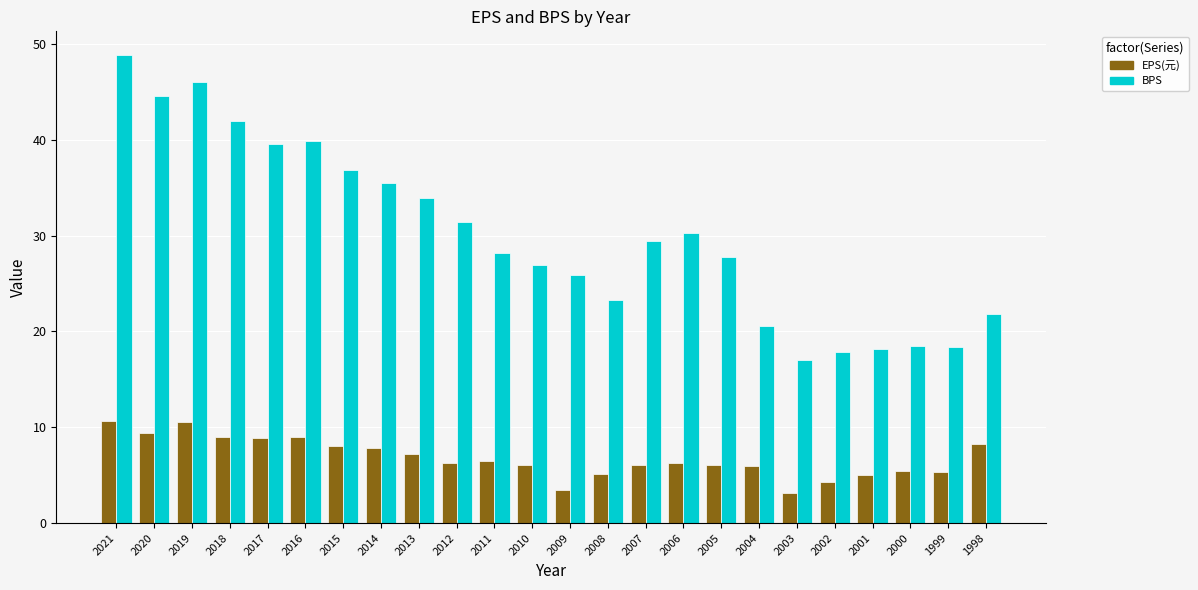

At which label does BPS first exceed 29?

2021